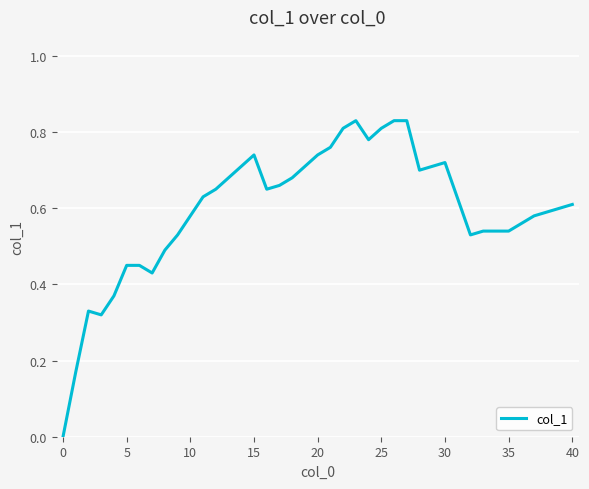

Count the number of data series in this chart.

1